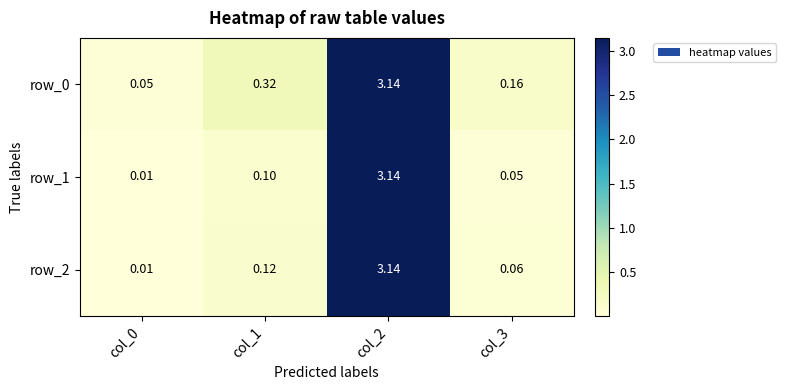

How many categories are shown in the chart?

4